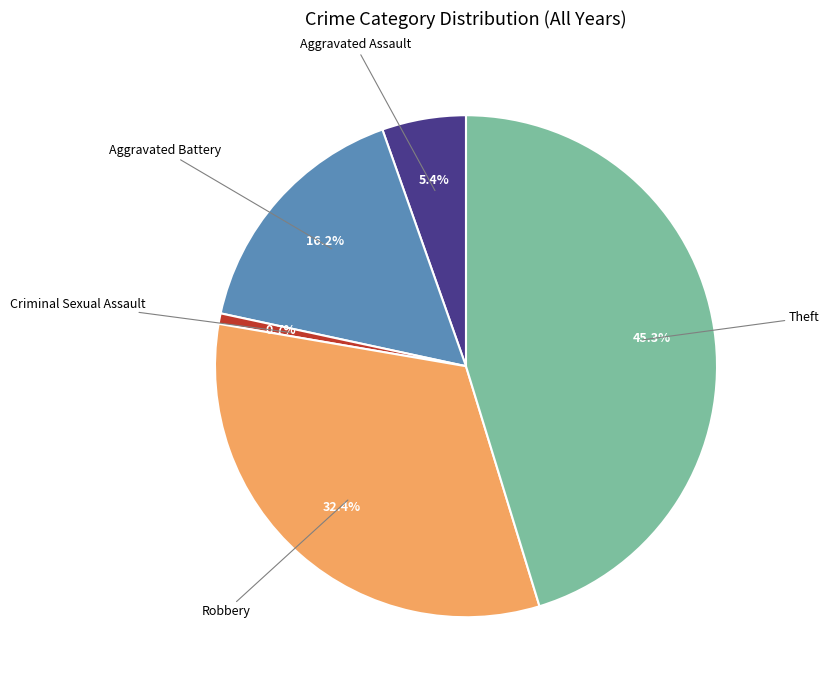

Does any single category account for the majority?

No